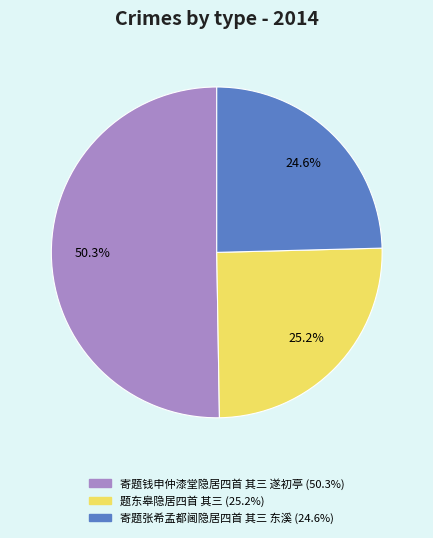

To the nearest percent, what percentage of the pie is 寄题张希孟都阃隐居四首 其三 东溪?

25%